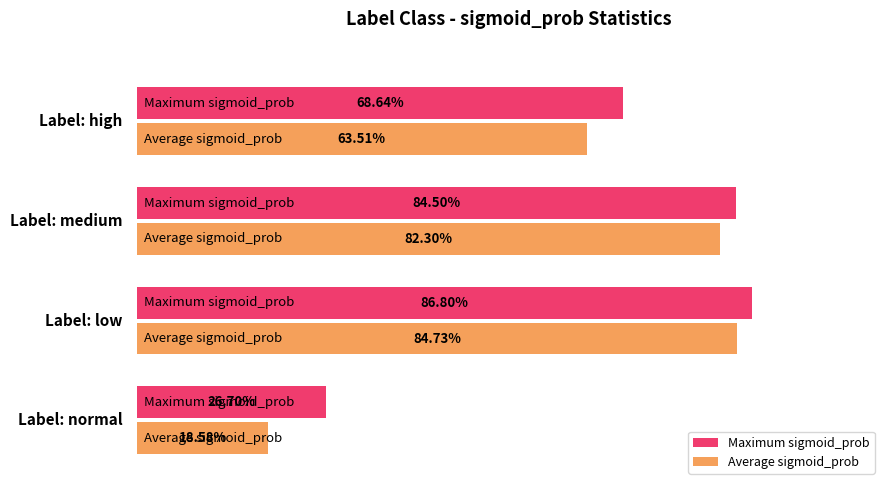

What are all the series names shown in the legend?

Maximum sigmoid_prob, Average sigmoid_prob